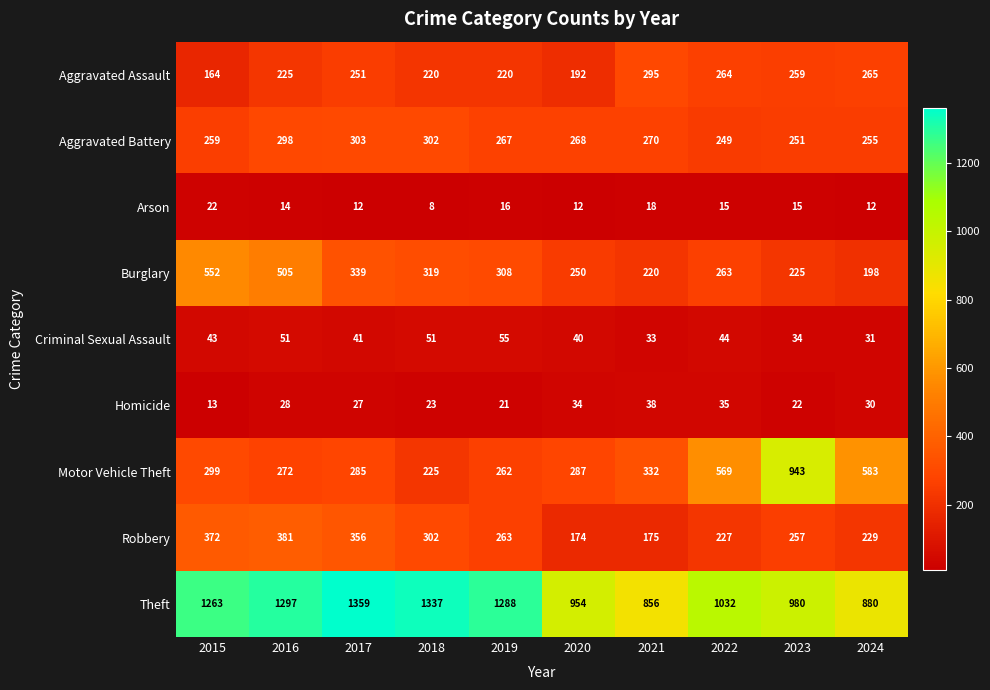

True or false: Theft has a value of 980 at 2023.

True